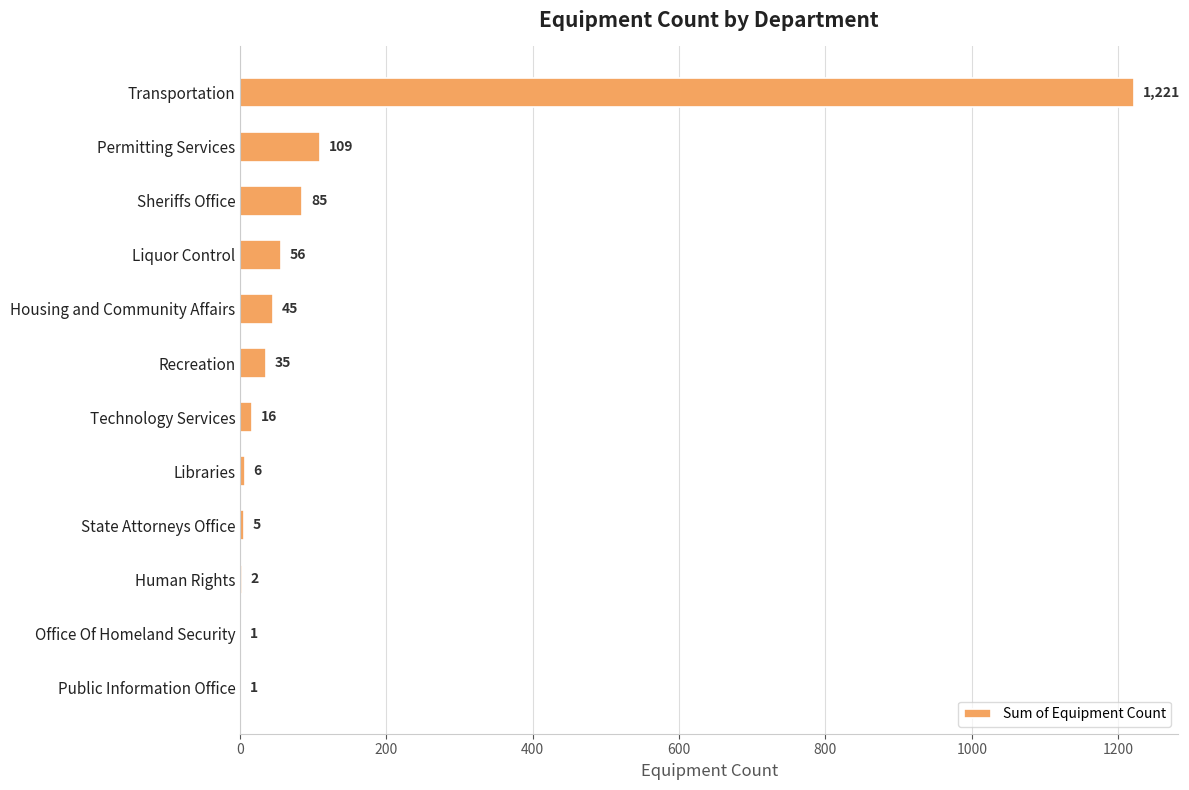

How many categories are shown in the chart?

12